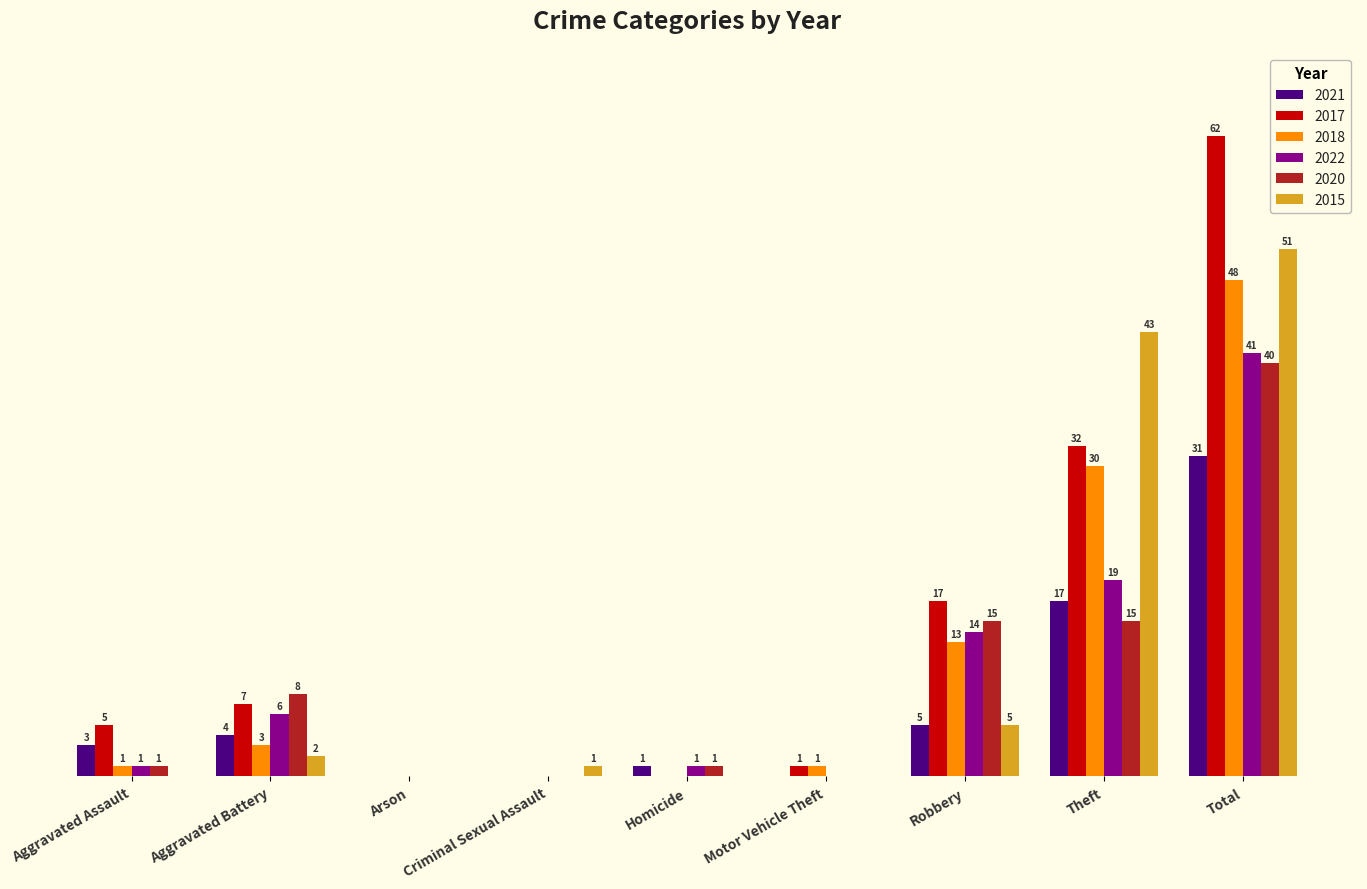

Is the value of 2015 at Robbery greater than the value of 2017 at Motor Vehicle Theft?

Yes